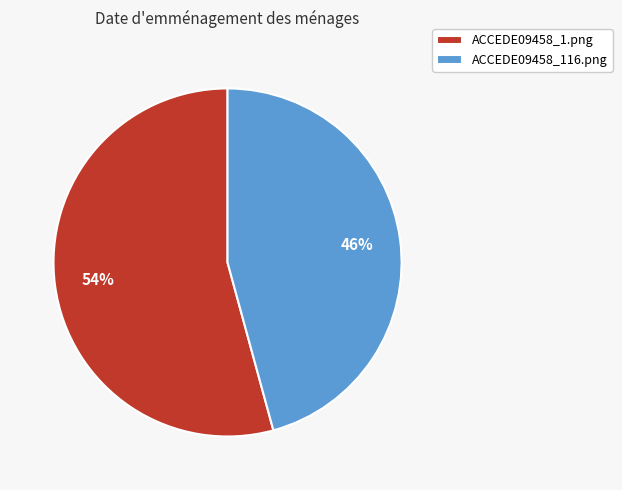

Which has a higher value, ACCEDE09458_1.png or ACCEDE09458_116.png?

ACCEDE09458_1.png